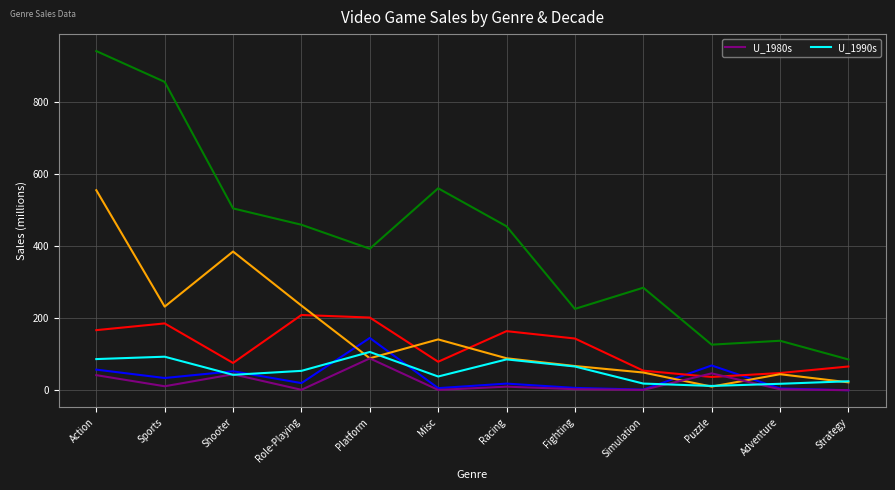

Rank the series by their maximum value, from highest to lowest.

U_1990s, U_1980s